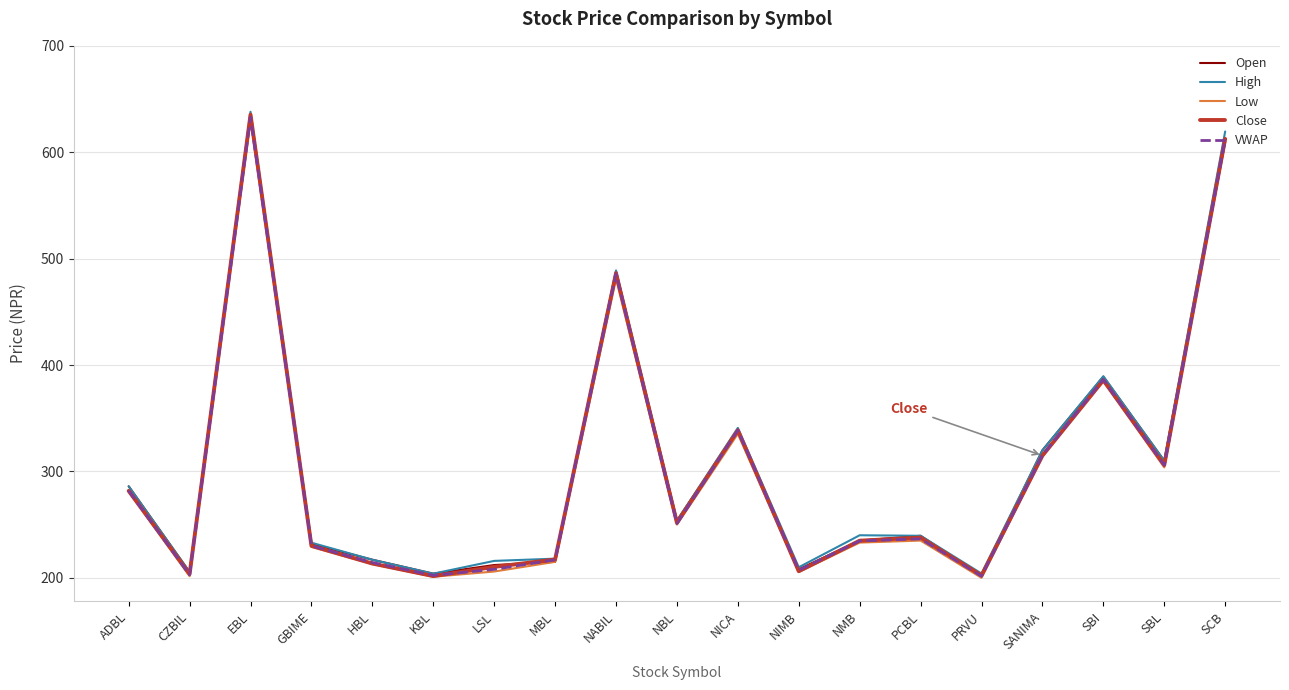

Which series changed the most between ADBL and EBL?

Close